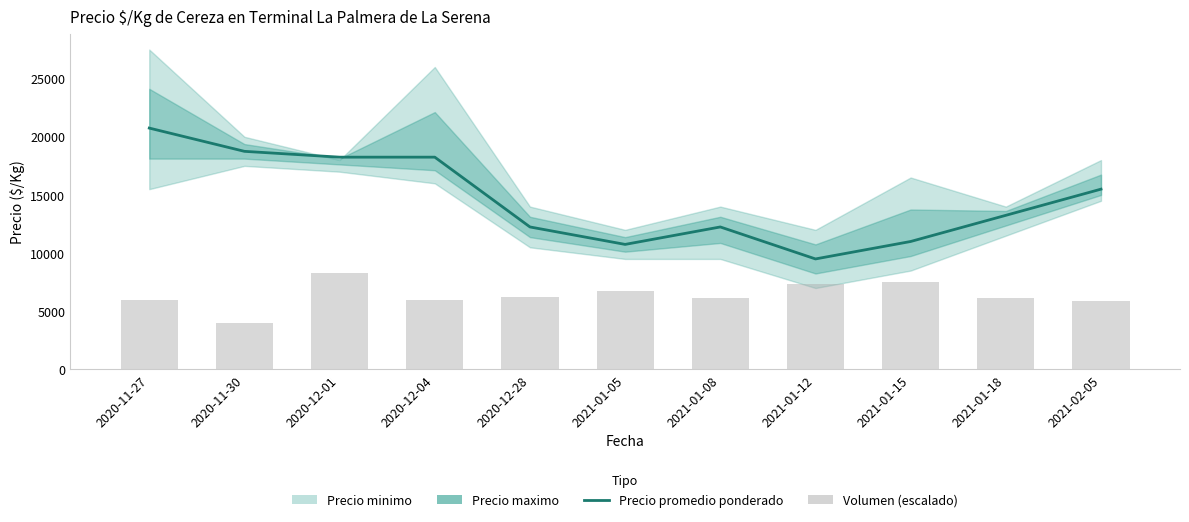

Reading right to left, what are all the values shown in this chart?

Precio promedio ponderado: 15500.0	13250.0	11000.0	9500.0	12250.0	10750.0	12250.0	18250.0	18250.0	18750.0	20750.0
Volumen (escalado): 5875.0	6175.0	7500.0	7325.0	6150.0	6750.0	6250.0	6000.0	8250.0	4000.0	6000.0